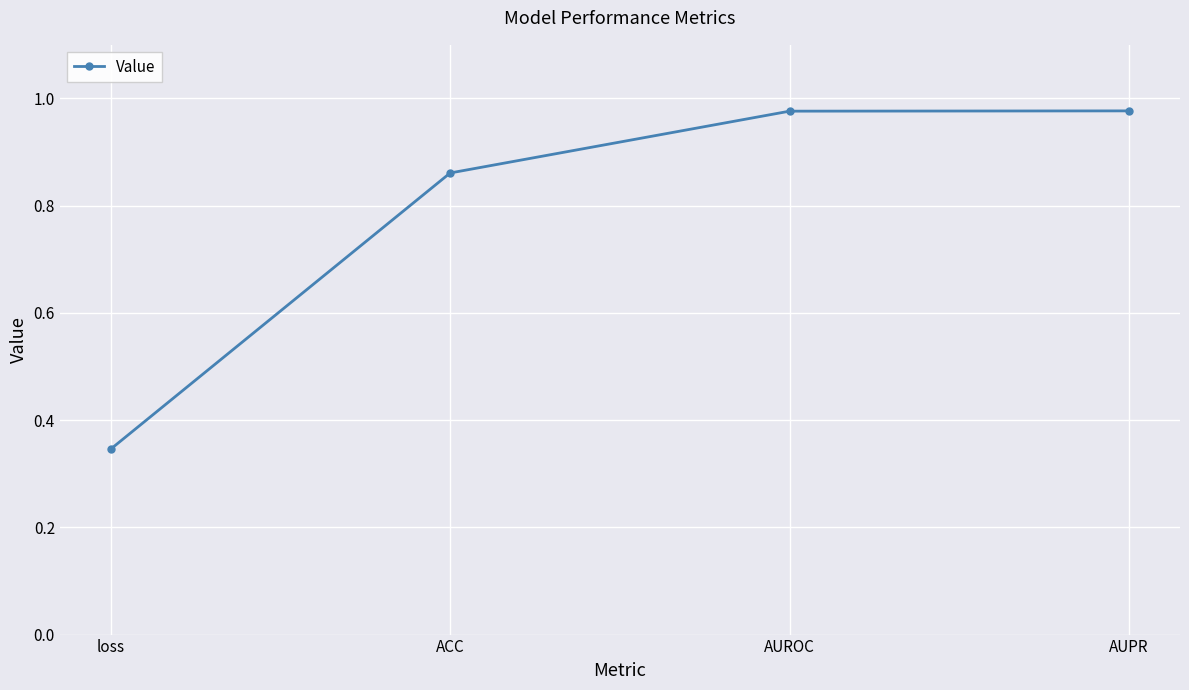

Is it true that the value at AUPR is 0.3?

False